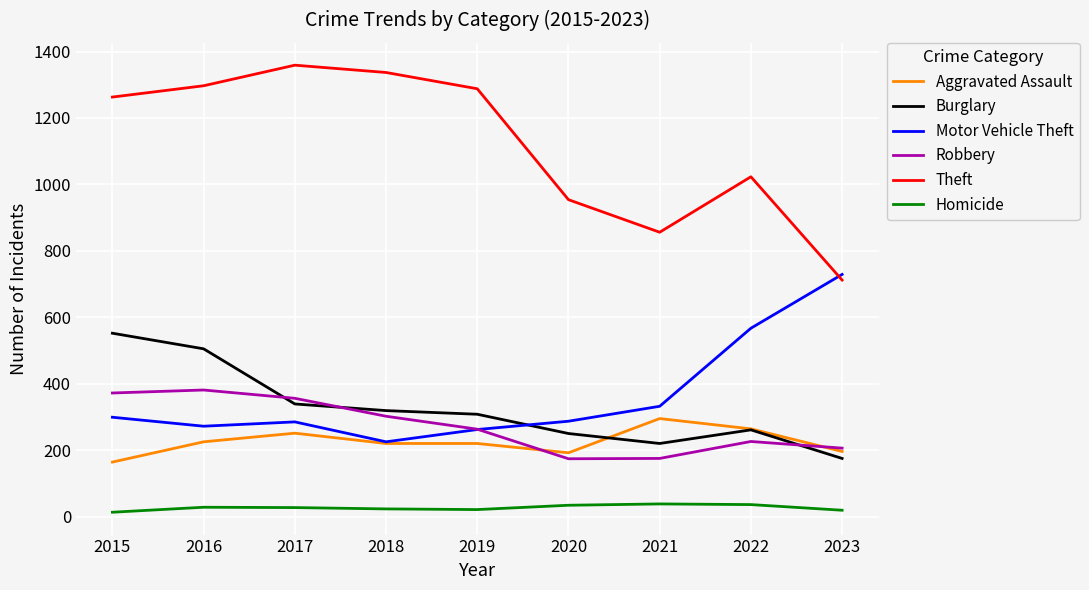

What is the difference between the Aggravated Assault values at 2016 and 2022?

39